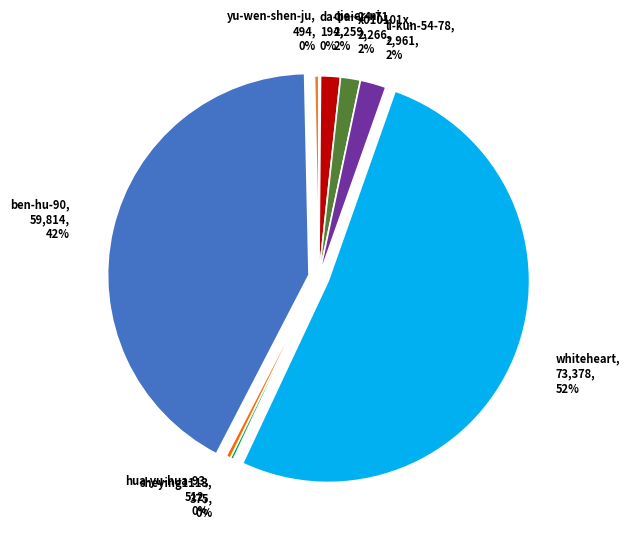

Does any single category account for the majority?

Yes